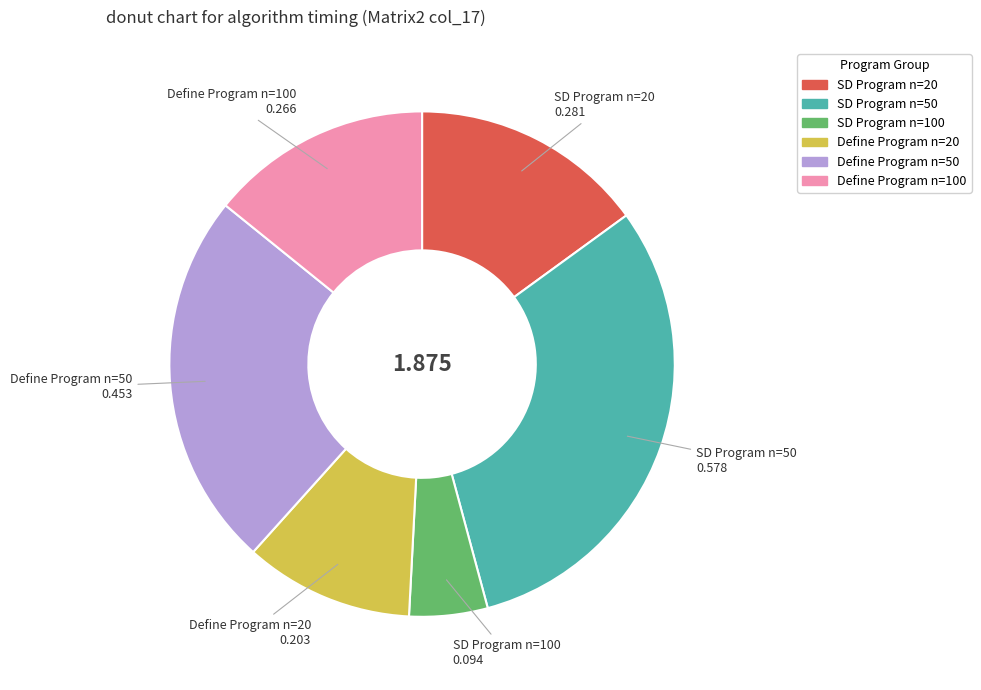

True or false: SD Program n=20 accounts for 7% of the total.

False